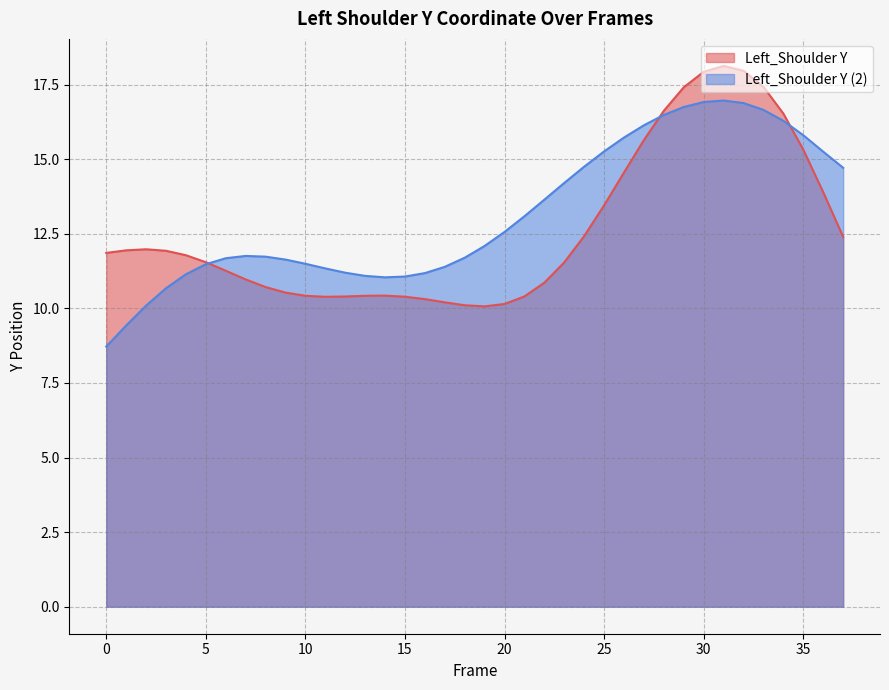

Which series ends up on top after the final intersection of Left_Shoulder Y and Left_Shoulder Y (2)?

Left_Shoulder Y (2)